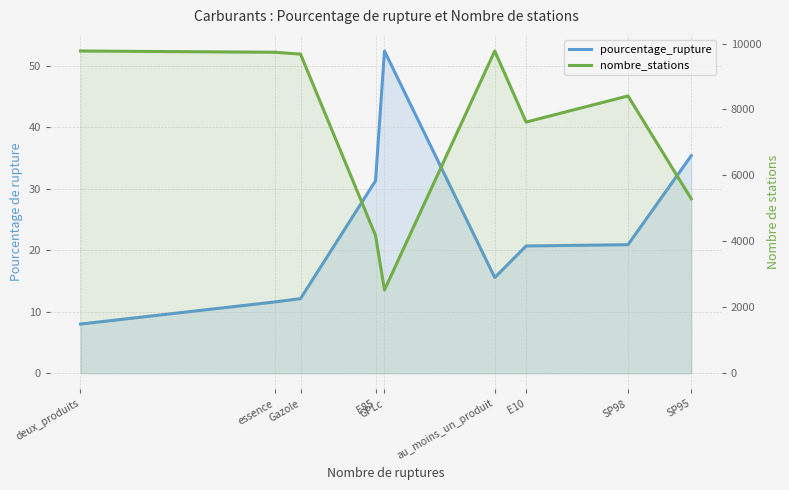

What is the label of the 3rd point from the right?

E10